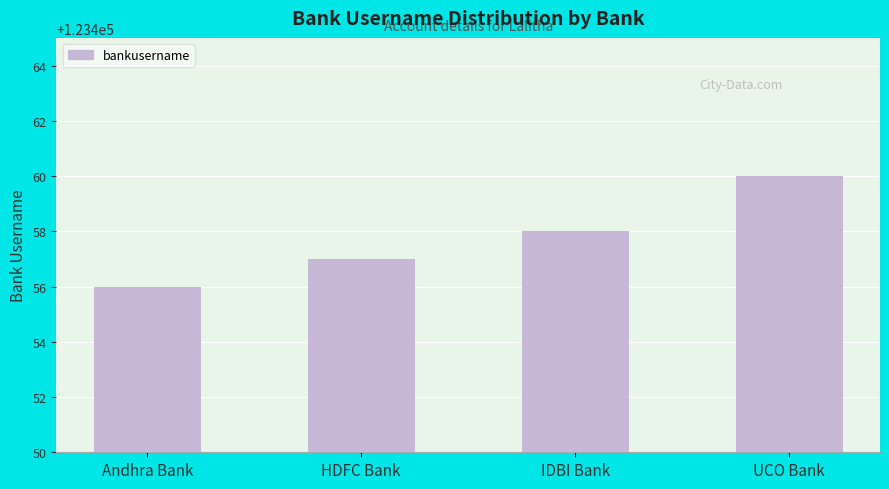

Reading right to left, transcribe all the data shown in this chart.

UCO Bank=123460	IDBI Bank=123458	HDFC Bank=123457	Andhra Bank=123456